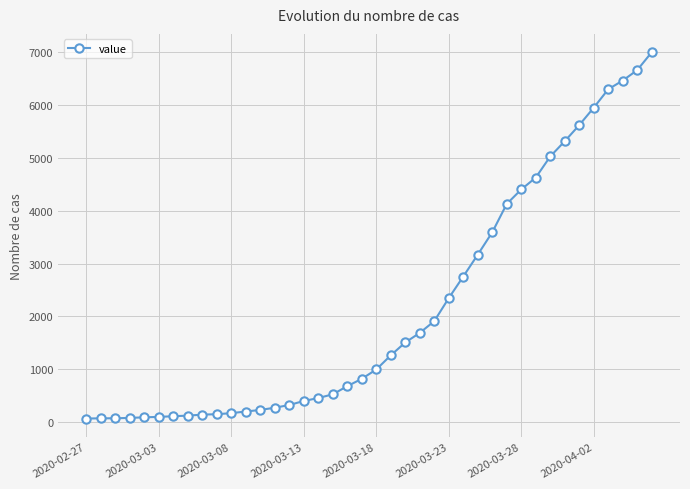

What is the sum of all values?

85740